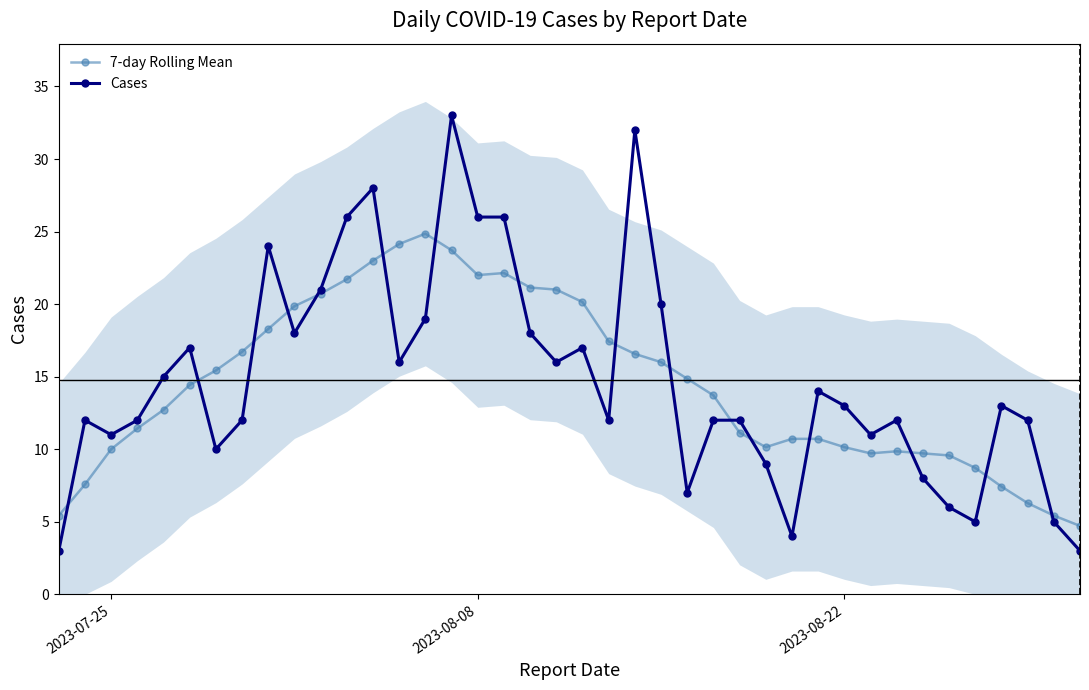

True or false: 7-day Rolling Mean has more than 1 interior local peaks.

True